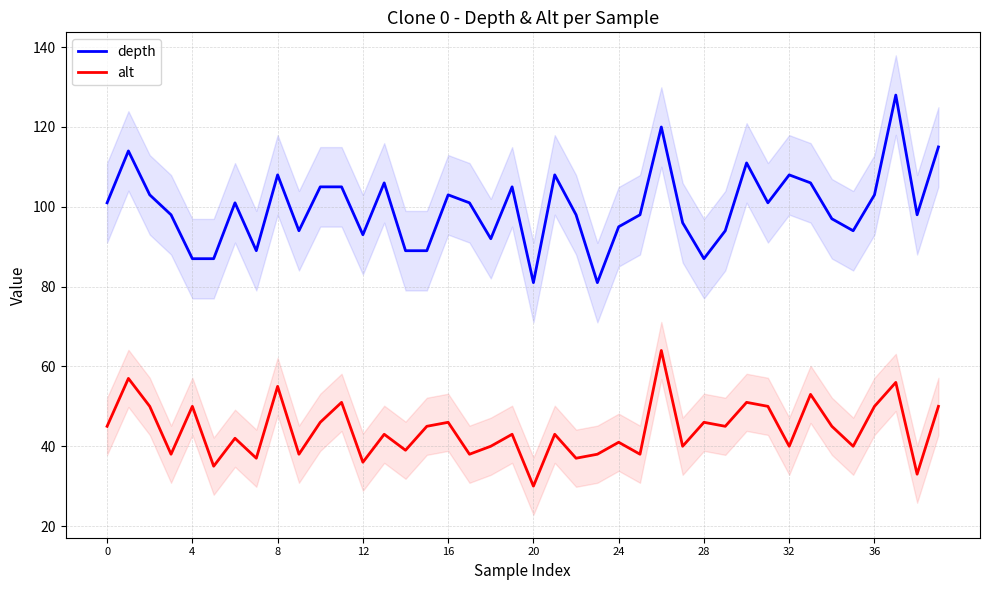

Is it true that alt equals 69 at 19?

False